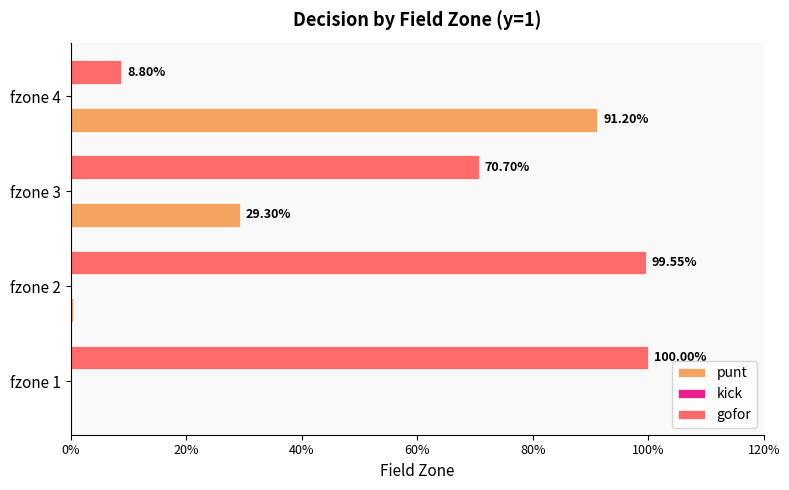

What are all the series names shown in the legend?

punt, kick, gofor